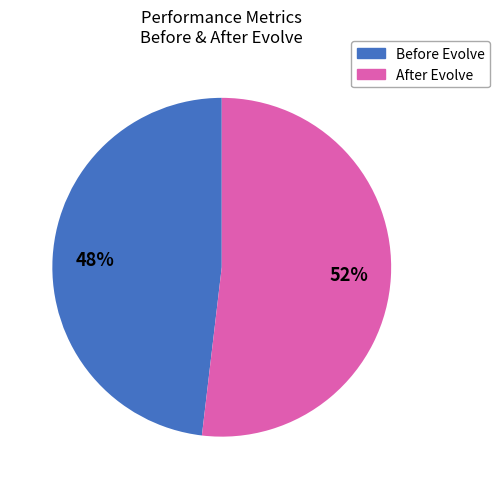

Does any single category account for the majority?

Yes